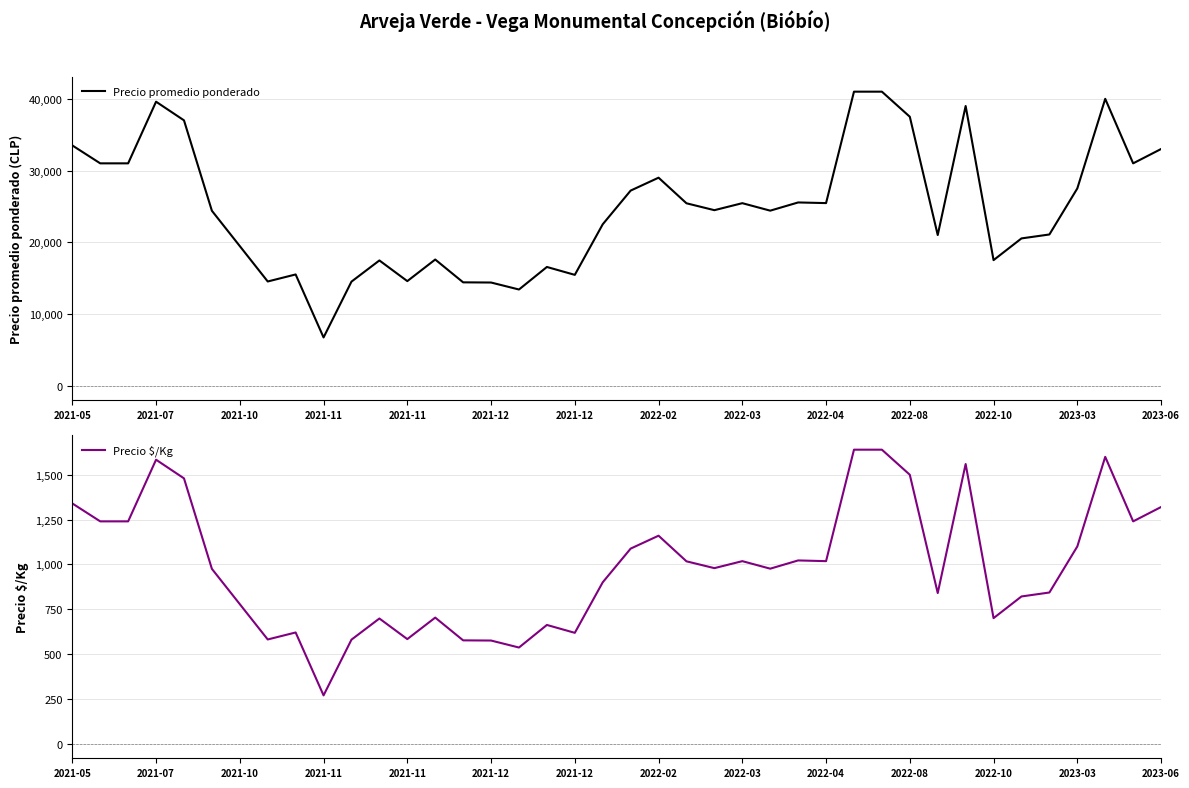

What is the greatest value displayed?

41000